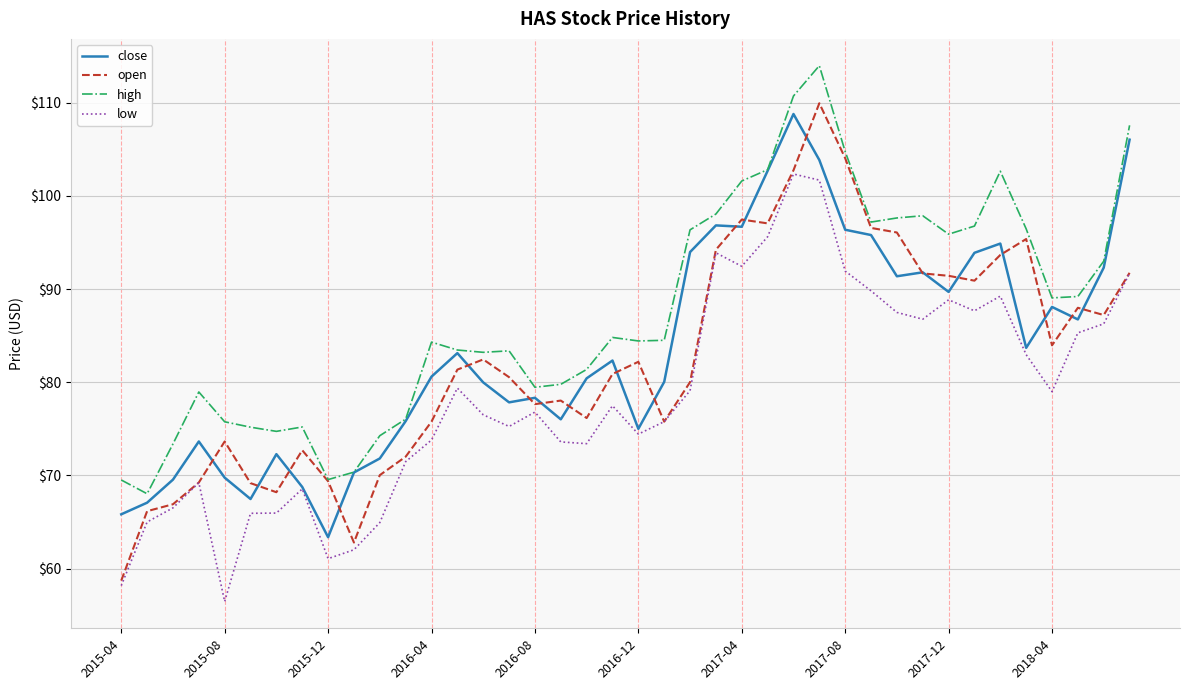

What is the greatest value displayed?

114.0